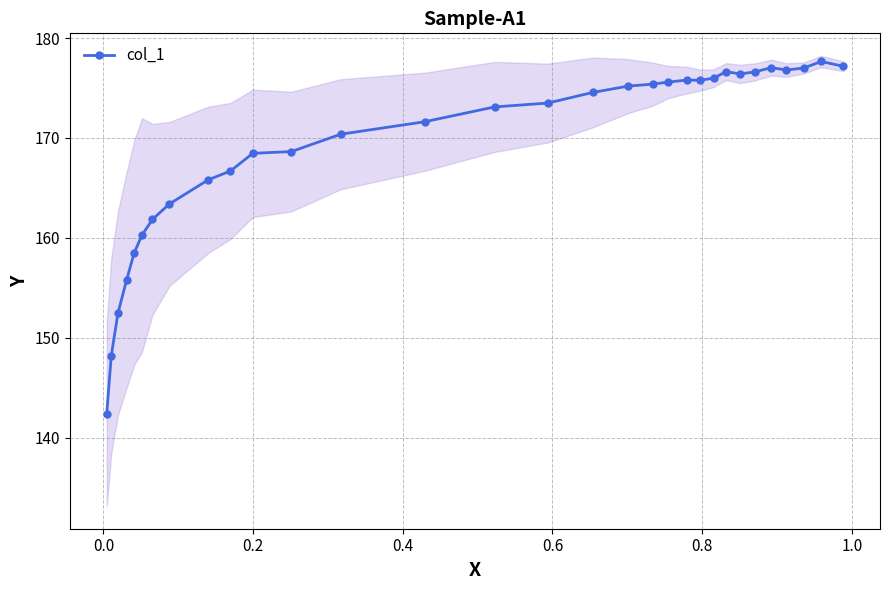

What is the sum of all values?

5244.7